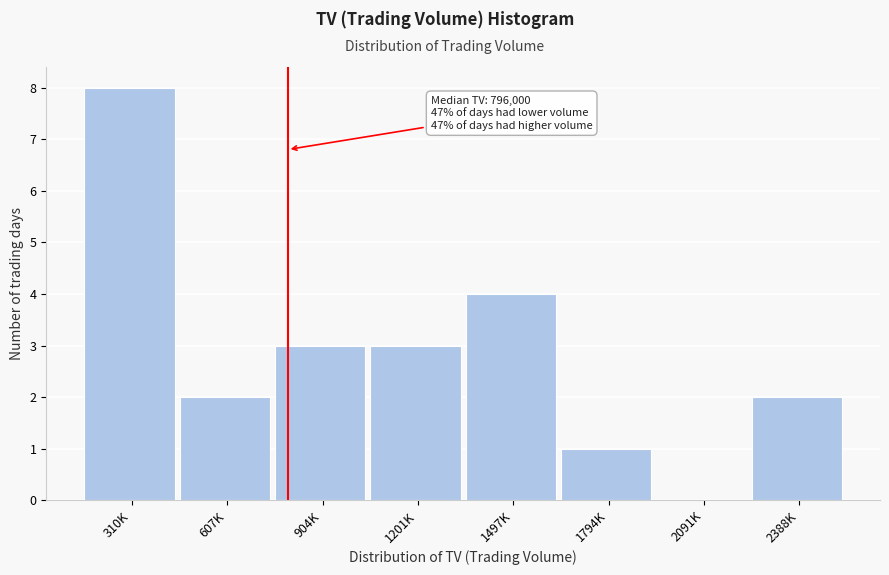

Reading left to right, transcribe all the data shown in this chart.

310K=8	607K=2	904K=3	1201K=3	1497K=4	1794K=1	2091K=0	2388K=2